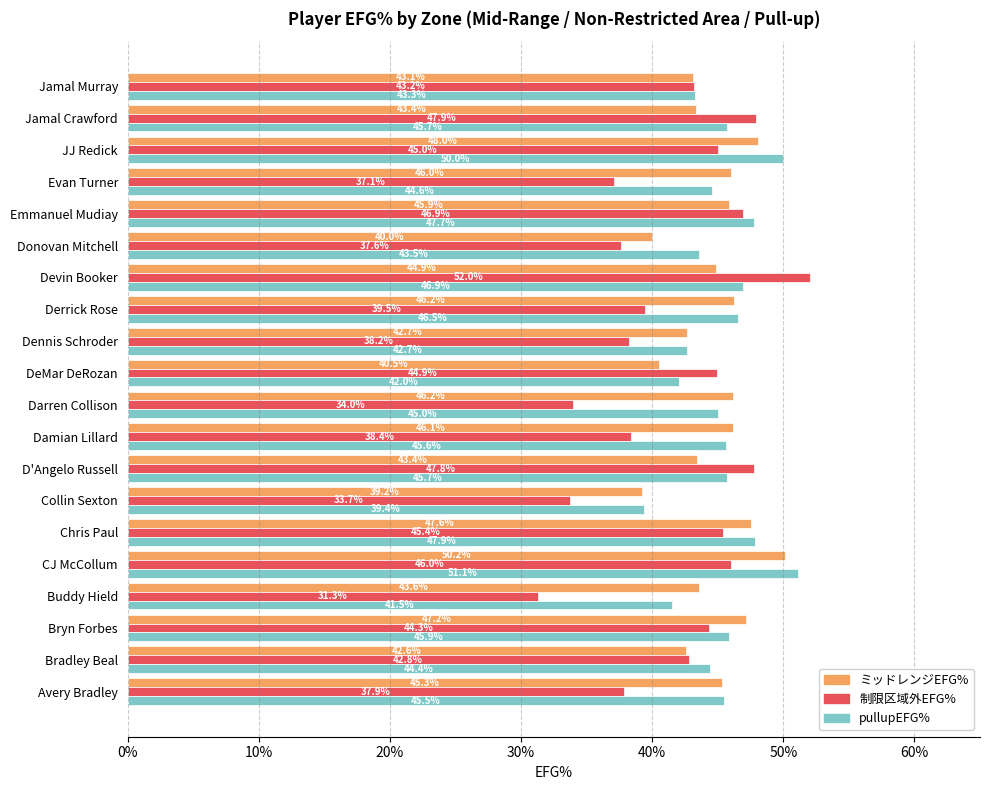

What are all the series names shown in the legend?

ミッドレンジEFG%, 制限区域外EFG%, pullupEFG%